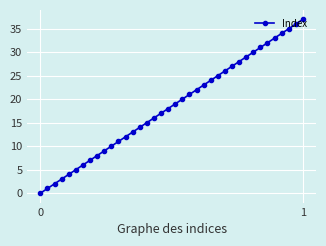

What is the sum of all values?

703